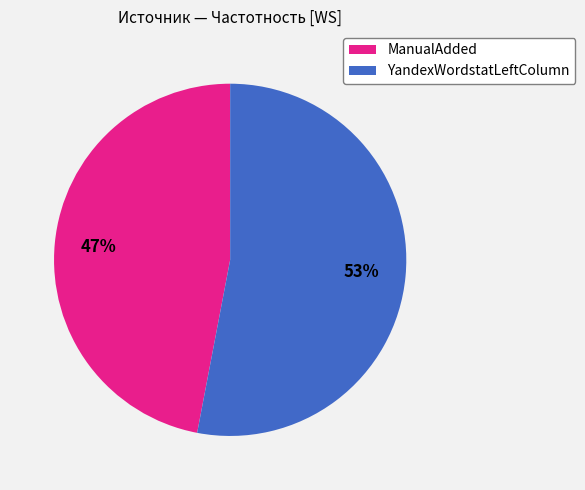

To the nearest percent, what is the average slice percentage?

50%